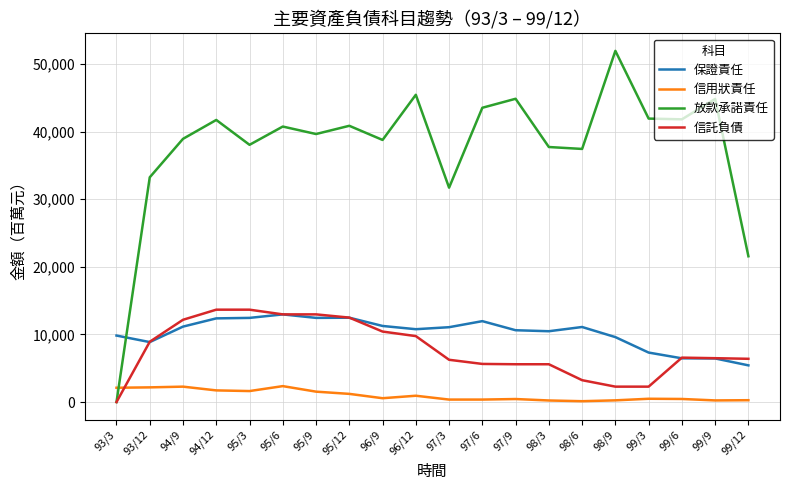

What are all the series names shown in the legend?

保證責任, 信用狀責任, 放款承諾責任, 信託負債